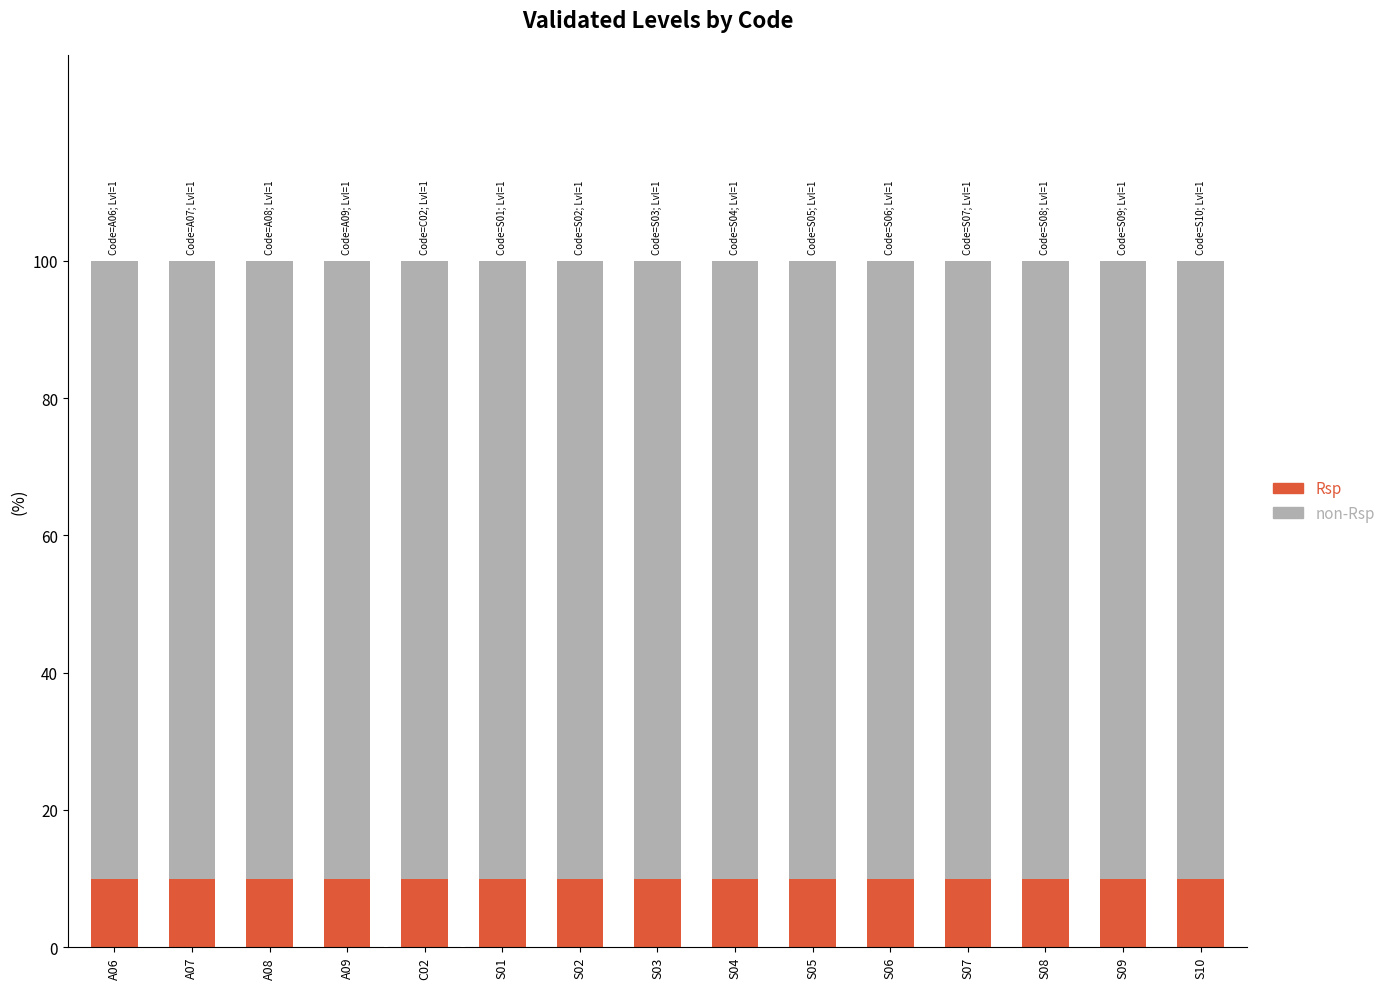

What is the sum of all Rsp values?

150